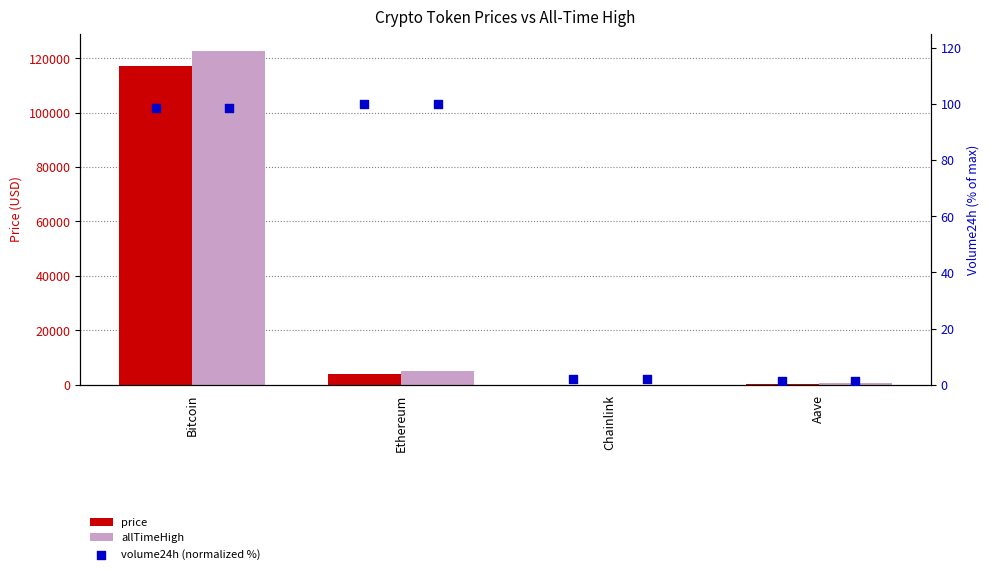

At how many categories does at least one series exceed 361?

3